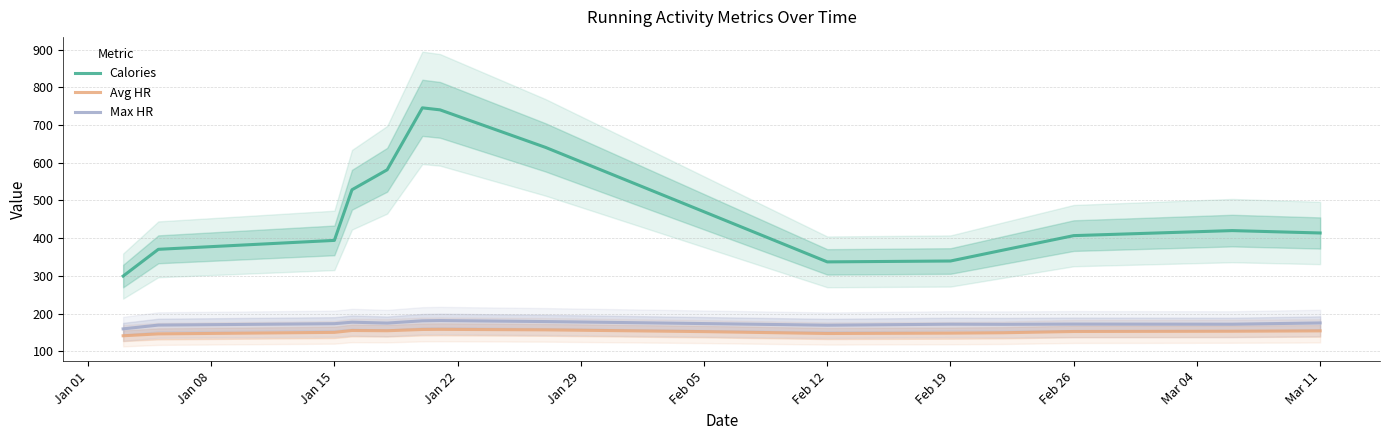

Does the chart have visible grid lines?

Yes